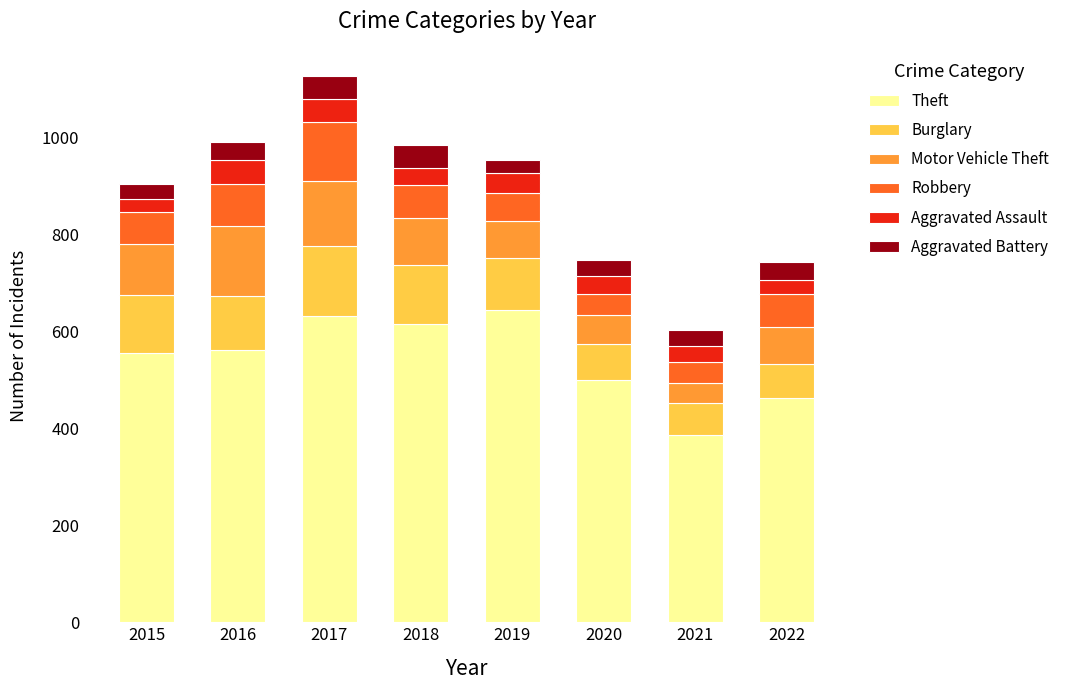

What is the difference between the second highest and second lowest values in the Theft series?

169